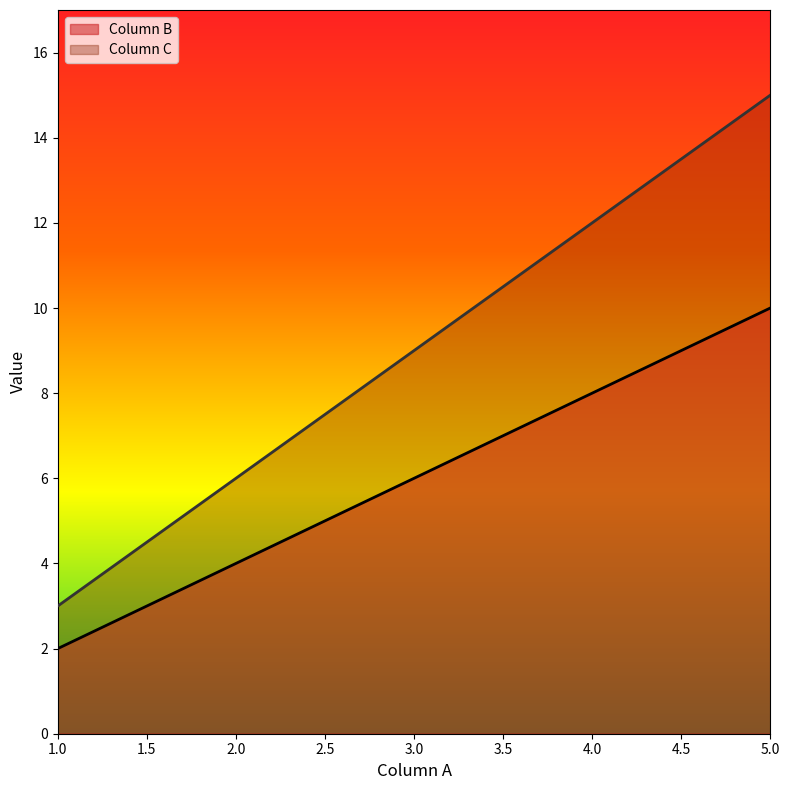

Read the Column C value at 1.

3